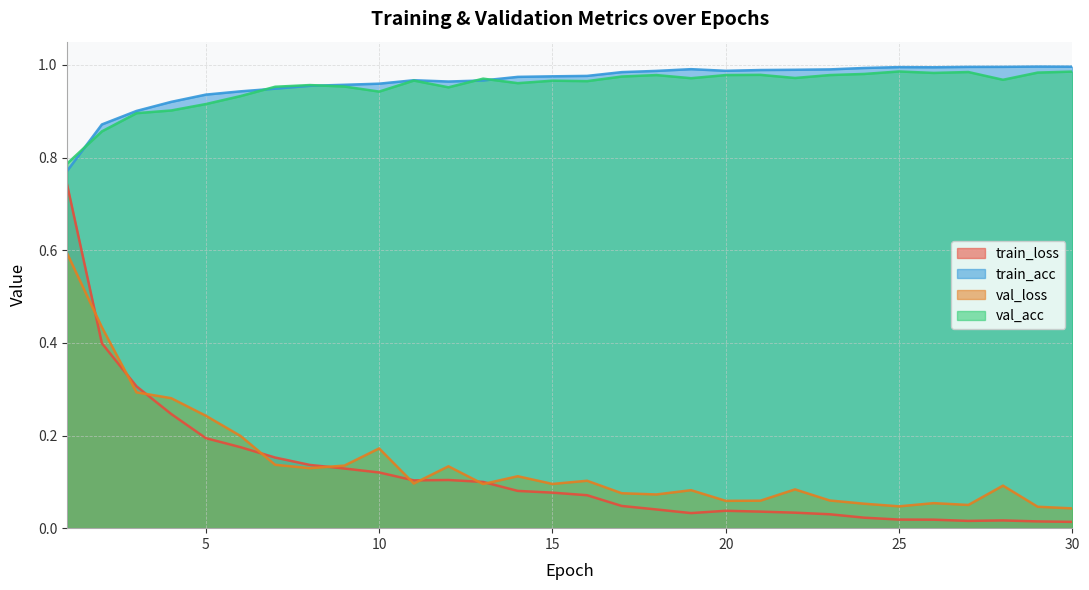

How many lines are shown in the chart?

4